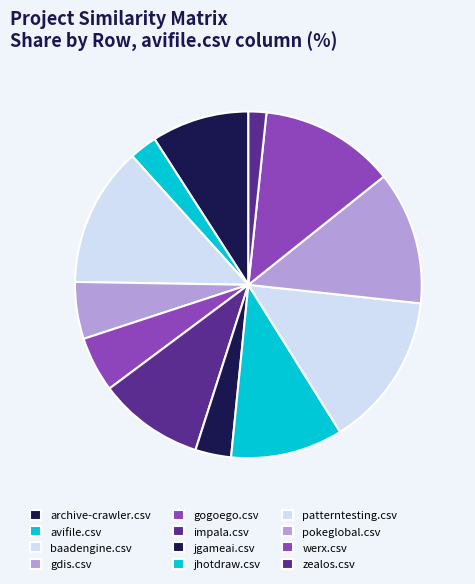

Between impala.csv and werx.csv, which is larger?

werx.csv